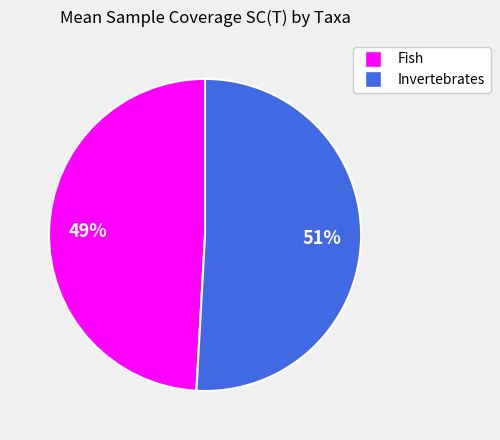

Which category has the biggest portion of the pie?

Invertebrates